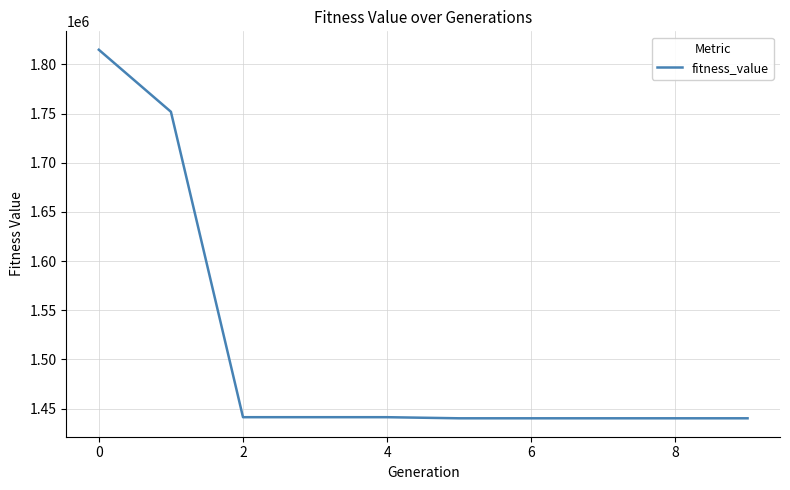

What is the difference between the maximum and minimum values?

374649.0